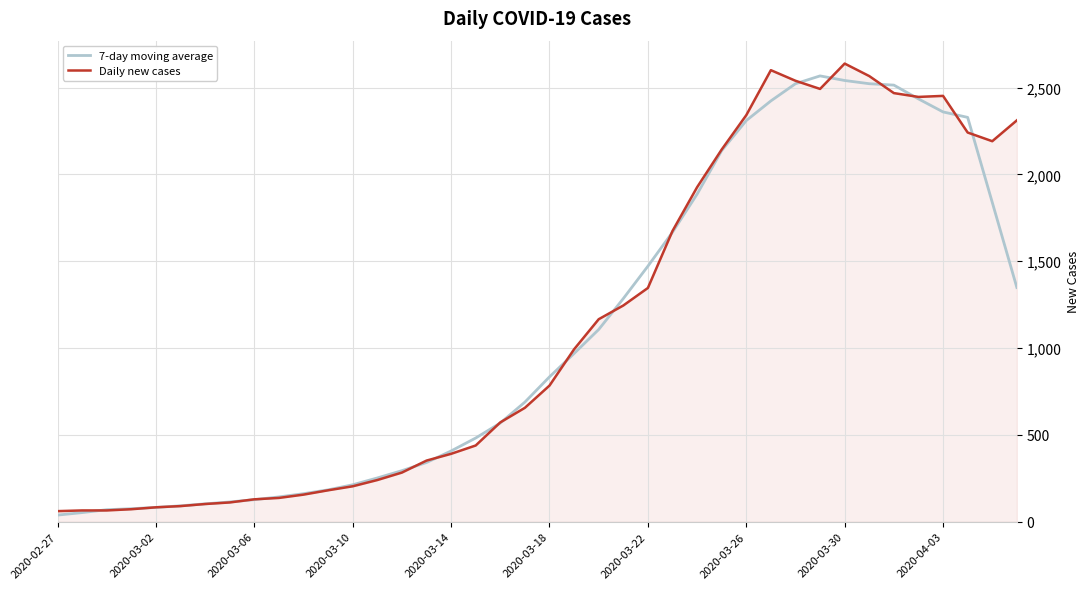

What is the greatest value displayed?

2638.0